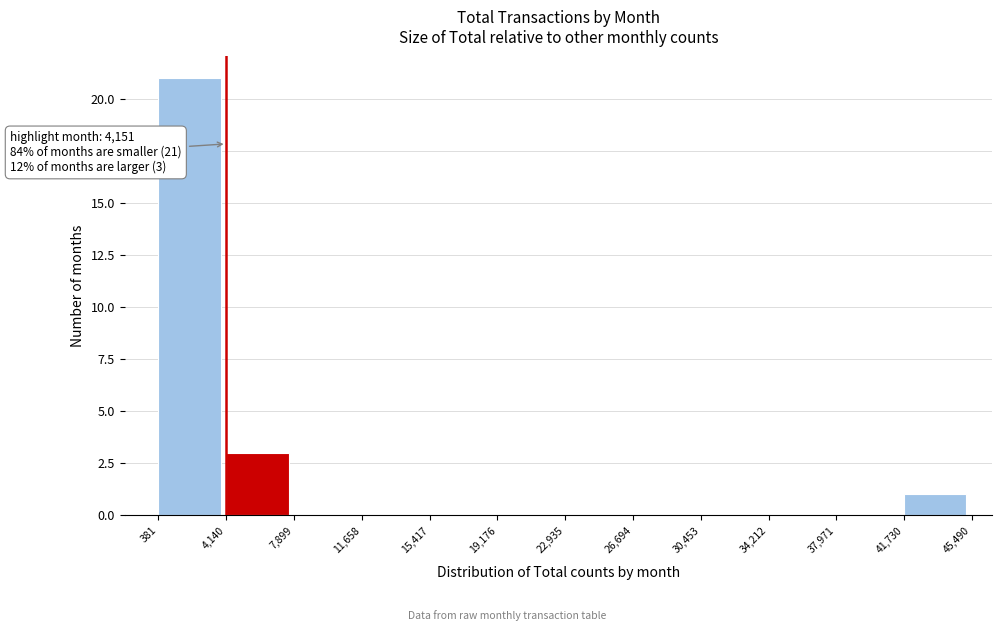

Over which range of the x-axis is the bar tallest?

381 to 4,140